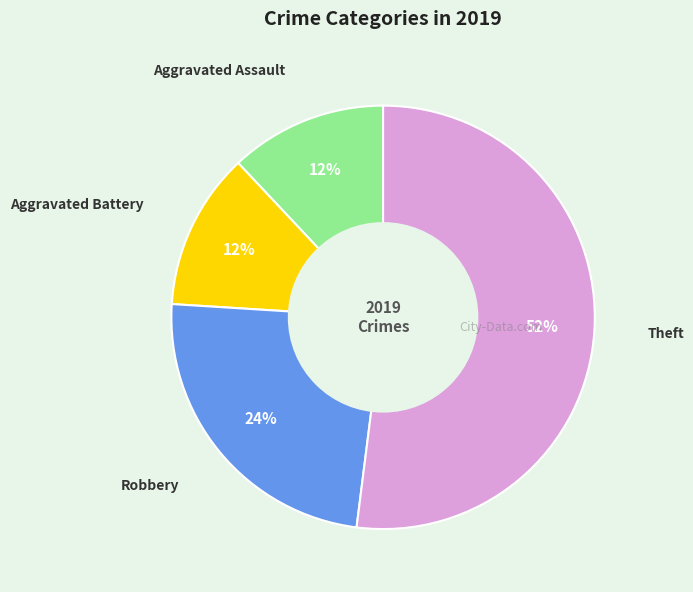

Is there a majority slice in this chart?

Yes